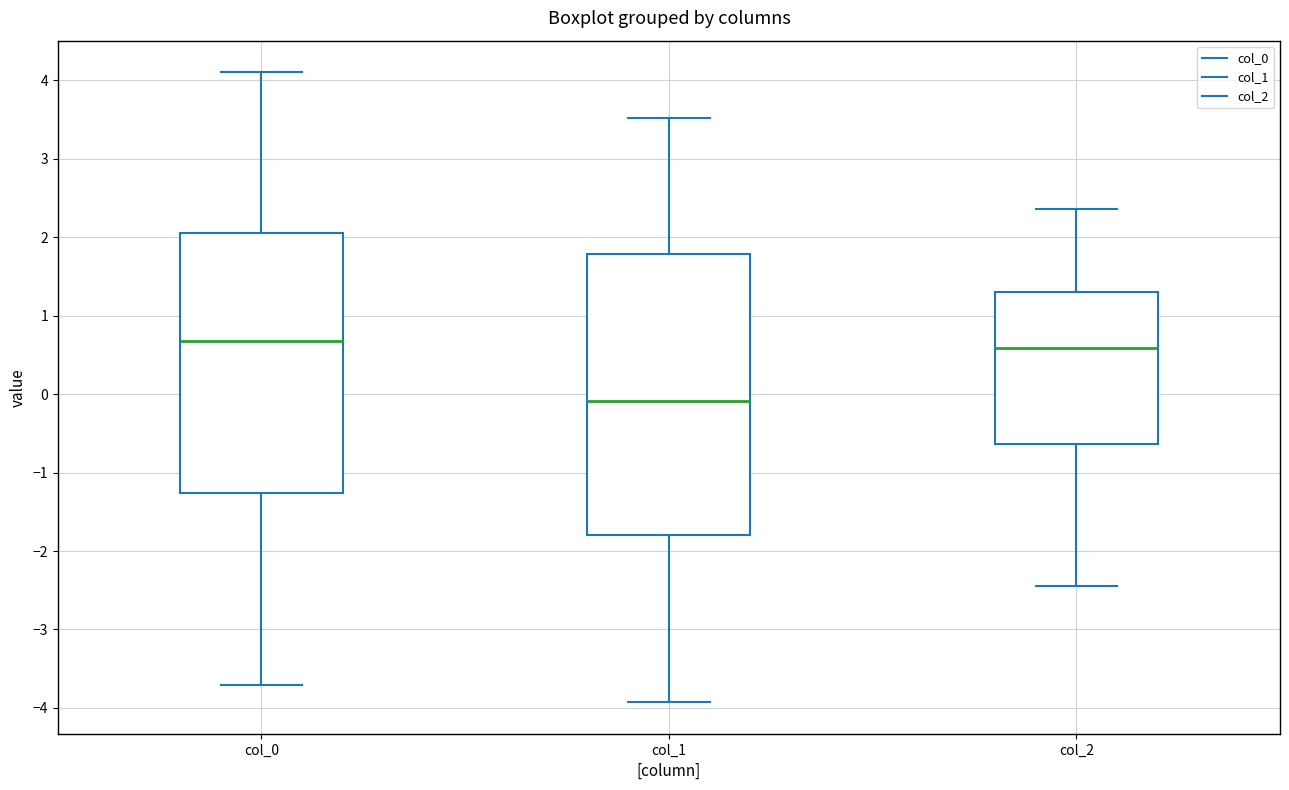

Reading left to right, transcribe this box plot: for each box, give where its median line is, the range the box spans, and where its two whiskers end, as read against the y-axis. The values are not printed on the chart, so give them approximately, as read against the axis.

col_0: median 0.7, box -1.3 to 2.0, whiskers -3.7 to 4.1
col_1: median -0.1, box -1.8 to 1.8, whiskers -3.9 to 3.5
col_2: median 0.6, box -0.6 to 1.3, whiskers -2.4 to 2.4